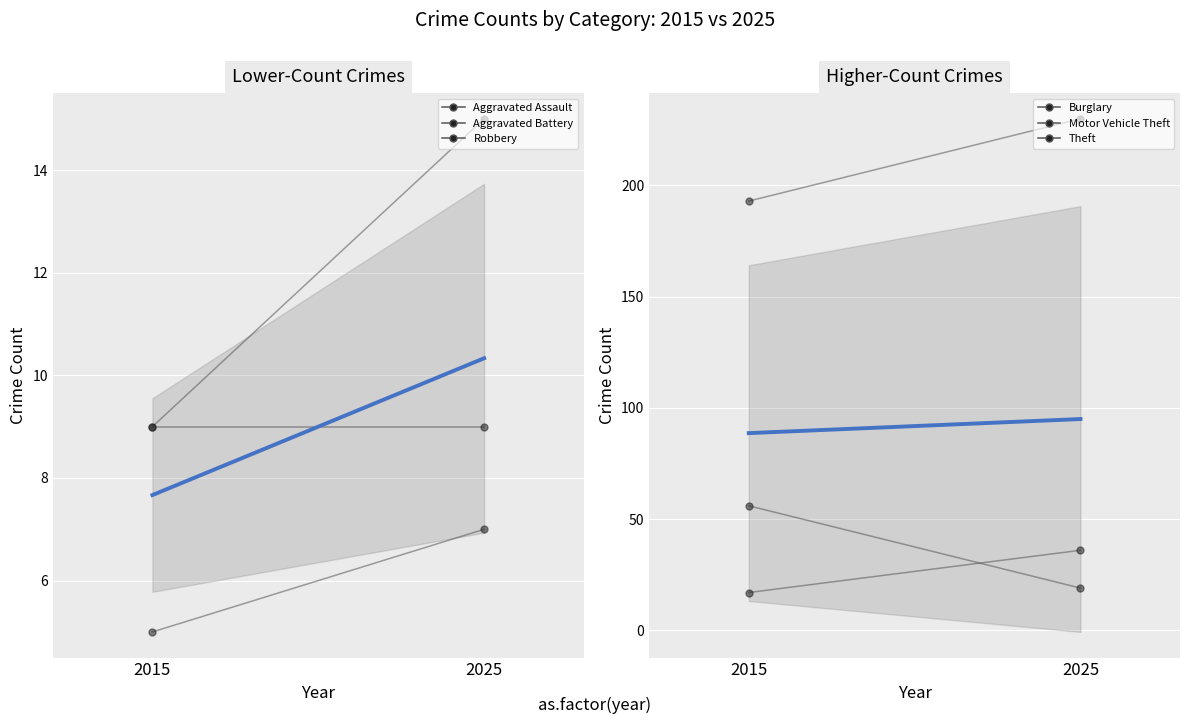

How many distinct data groups are displayed?

6